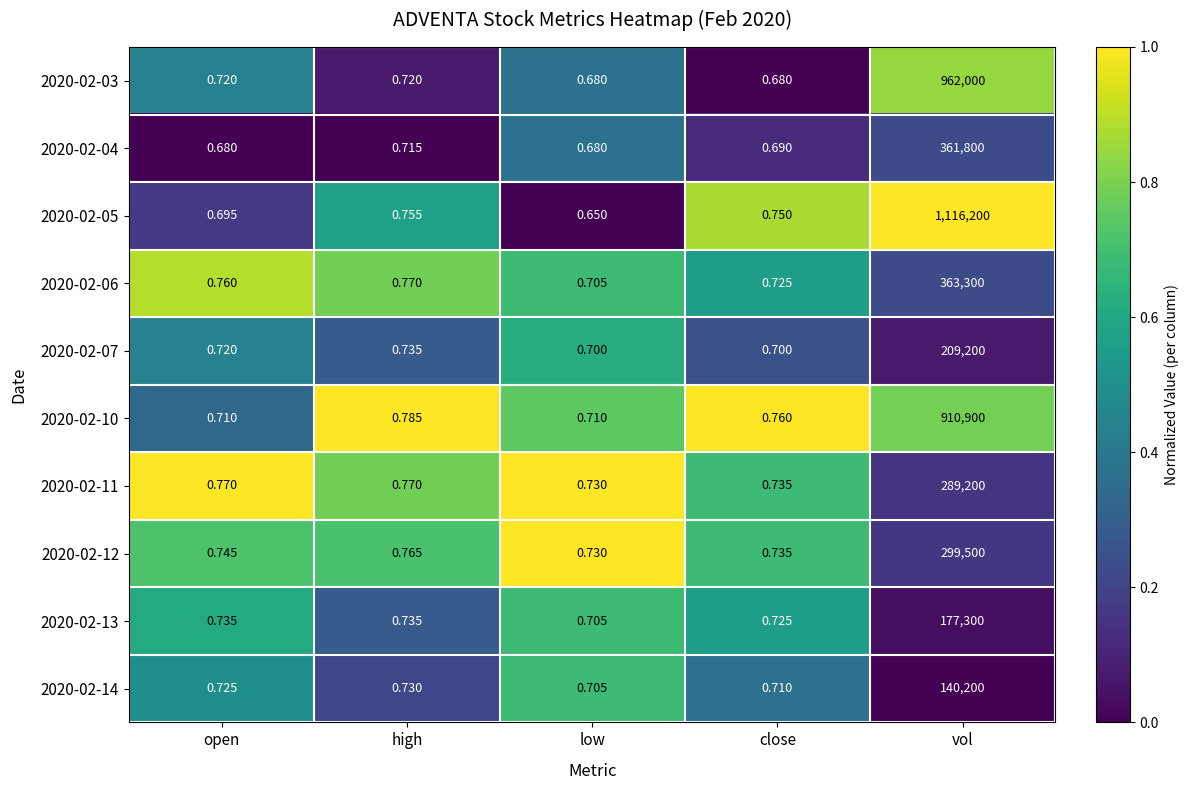

Where is 2020-02-04 nearest to the value 180900?

high